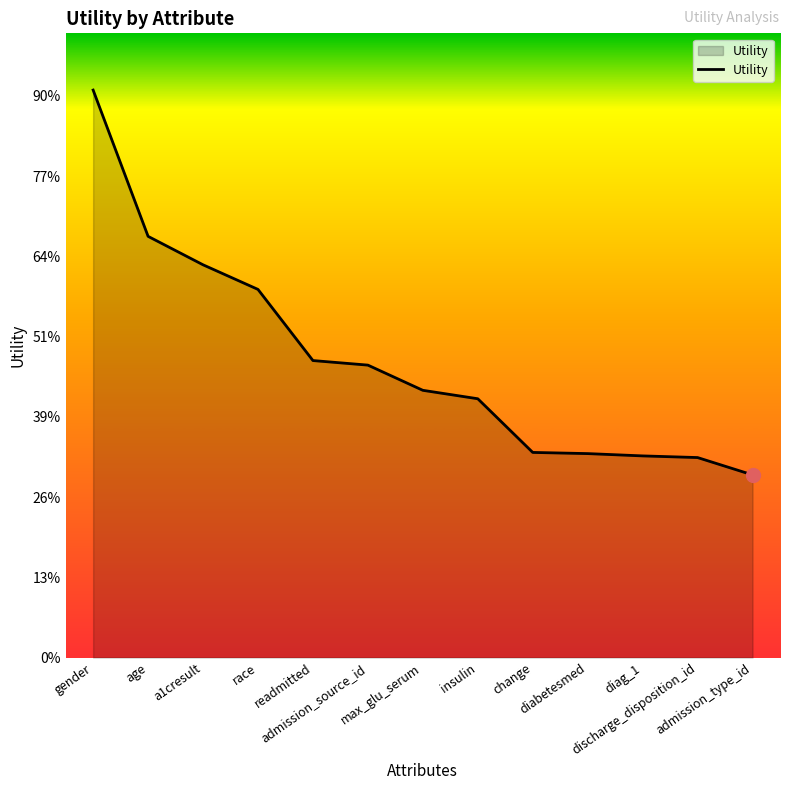

Does the chart have visible grid lines?

No